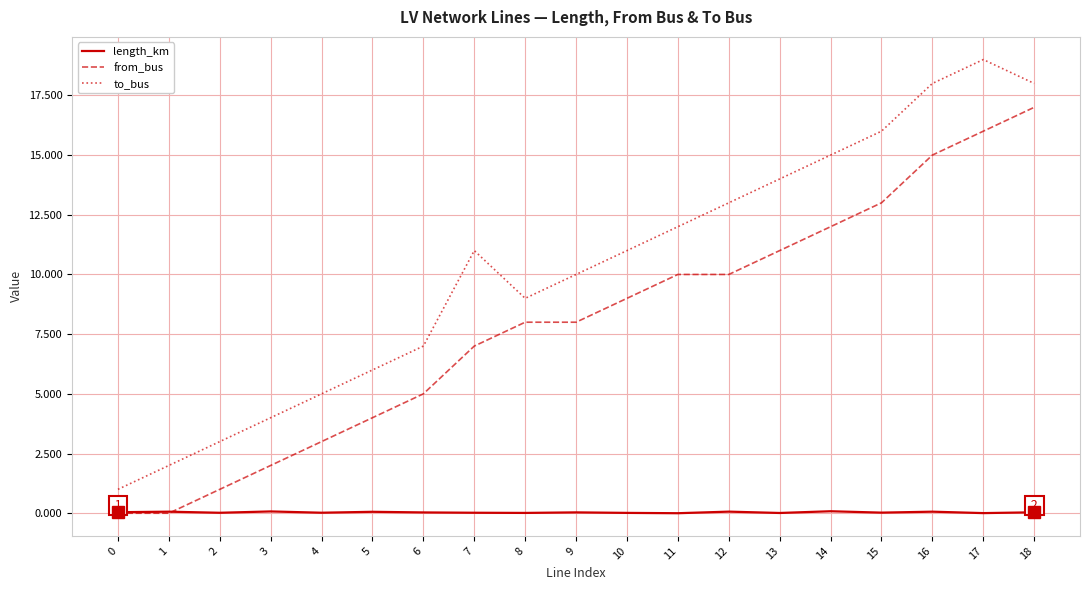

Which series has the widest spread of values?

to_bus